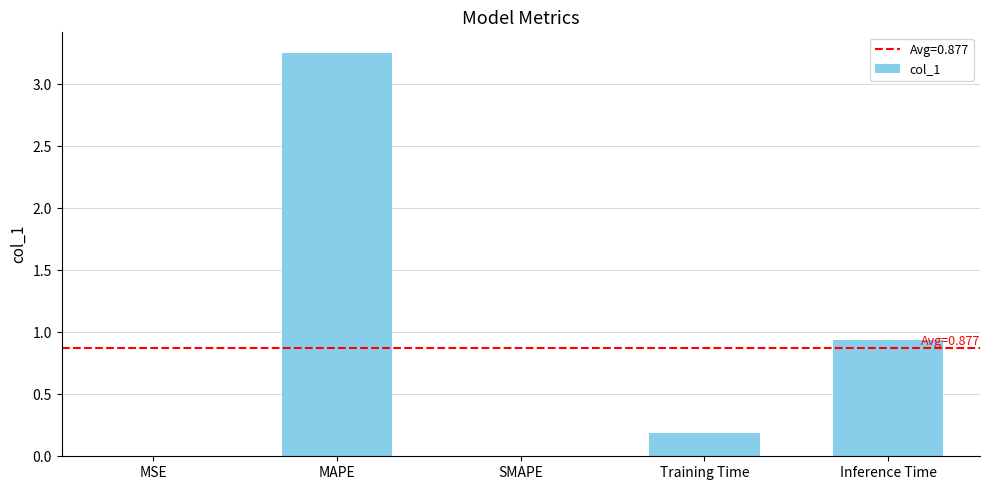

What is the sum of all values?

4.4